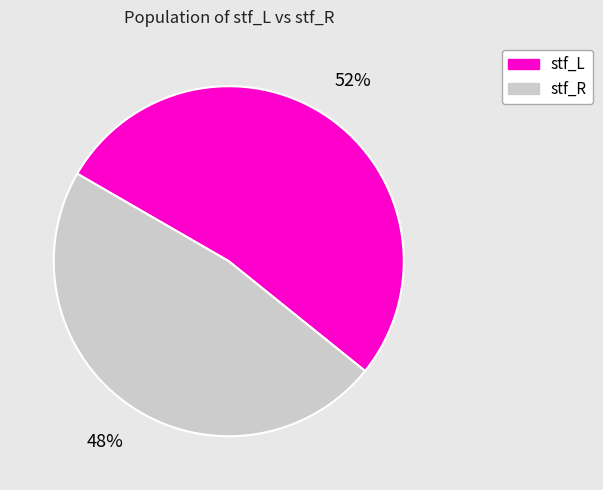

To the nearest percent, what portion does stf_L represent?

52%